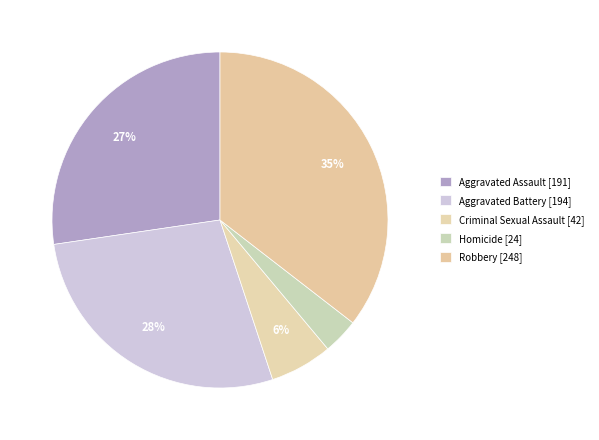

Count the number of slices in the pie.

5